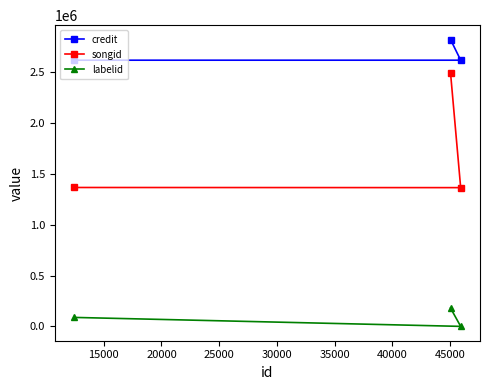

Which series has the widest spread of values?

songid